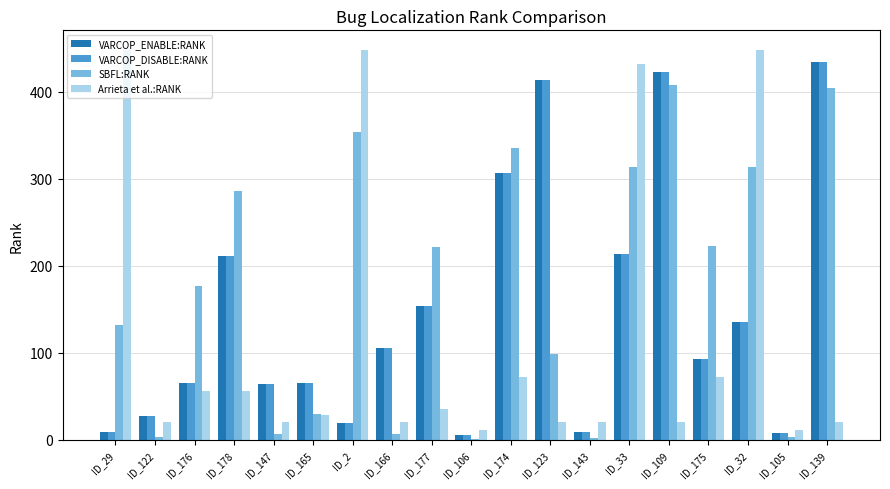

The Arrieta et al.:RANK series shows 596 at ID_29. True or false?

False